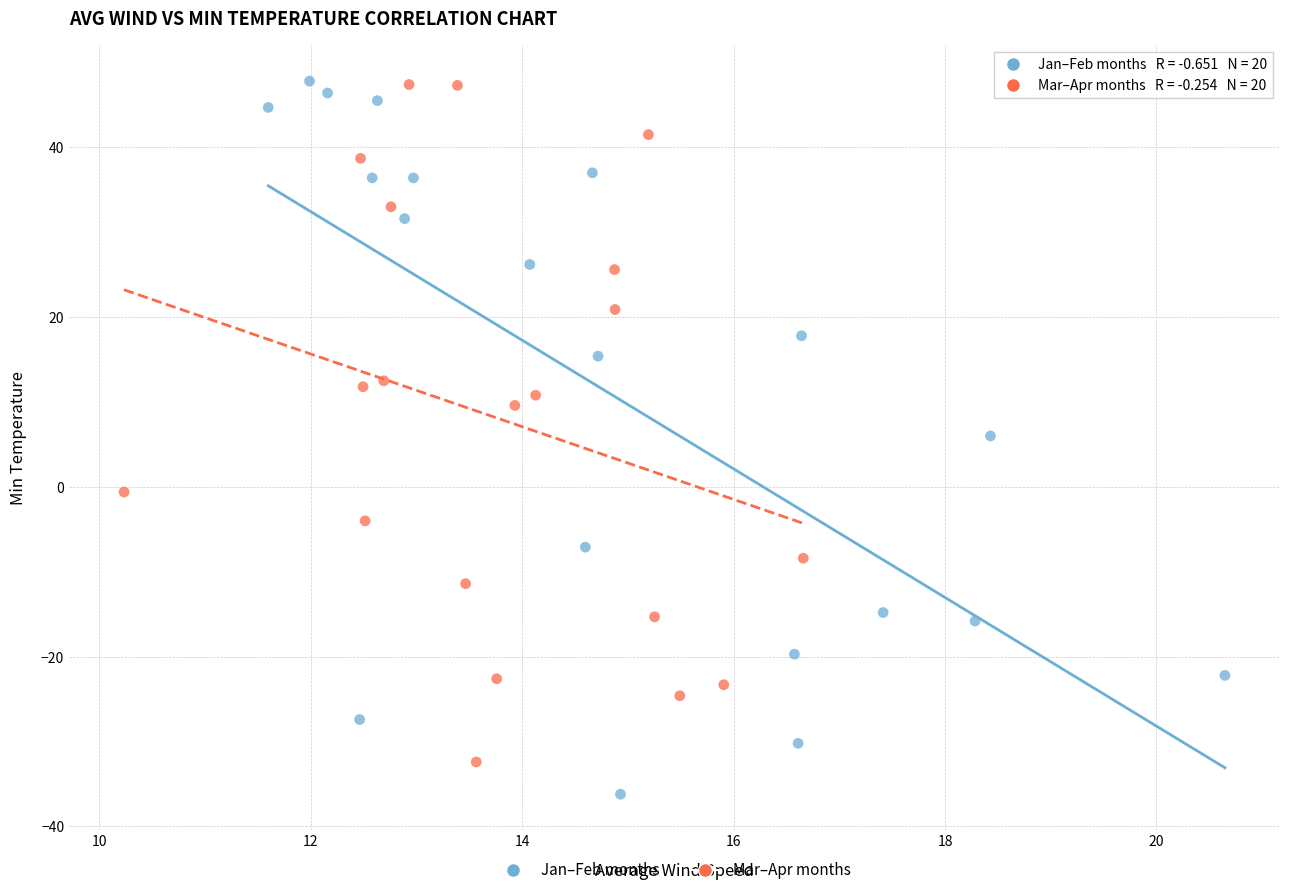

Which series reaches the minimum Y coordinate?

Jan–Feb months